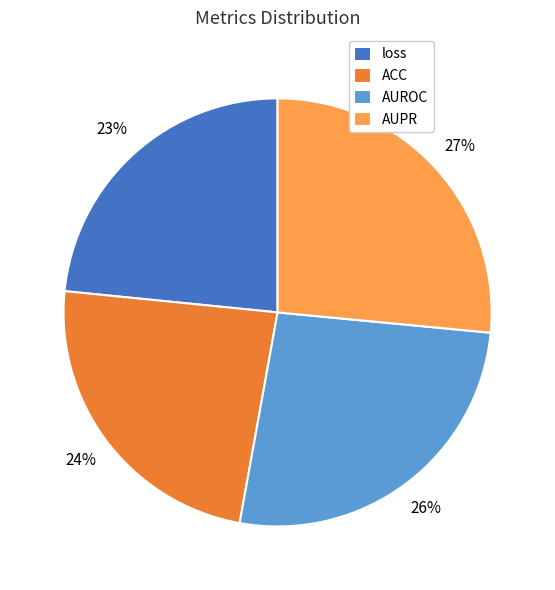

Does ACC account for over 50% of the chart?

No